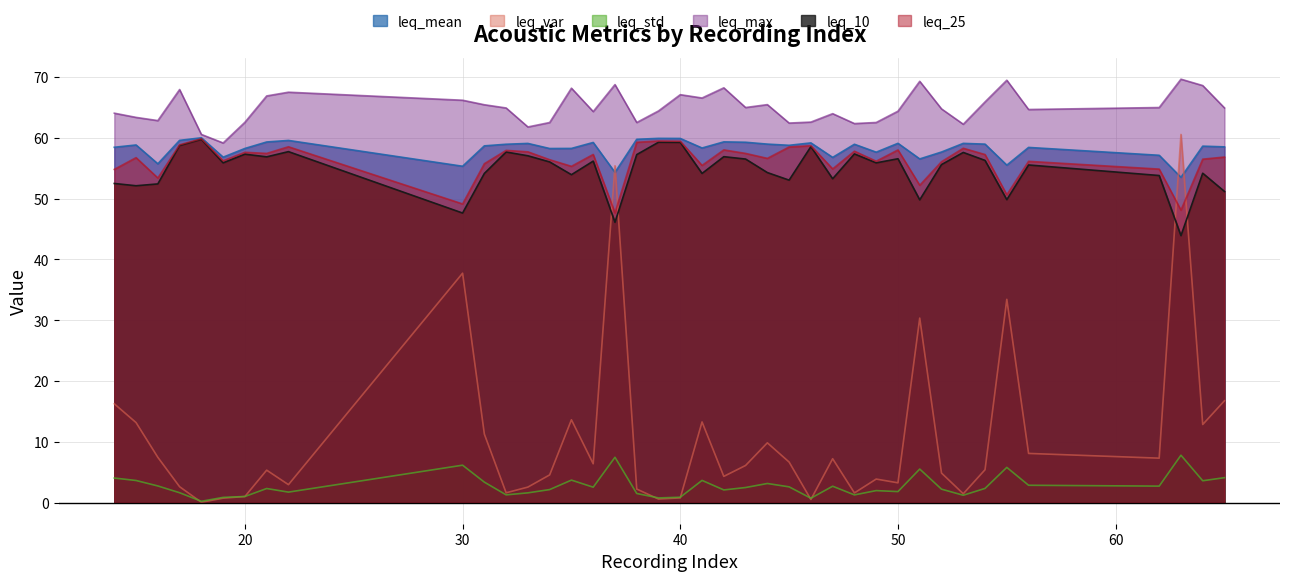

True or false: leq_var has a value of 2.9 at 22.

True